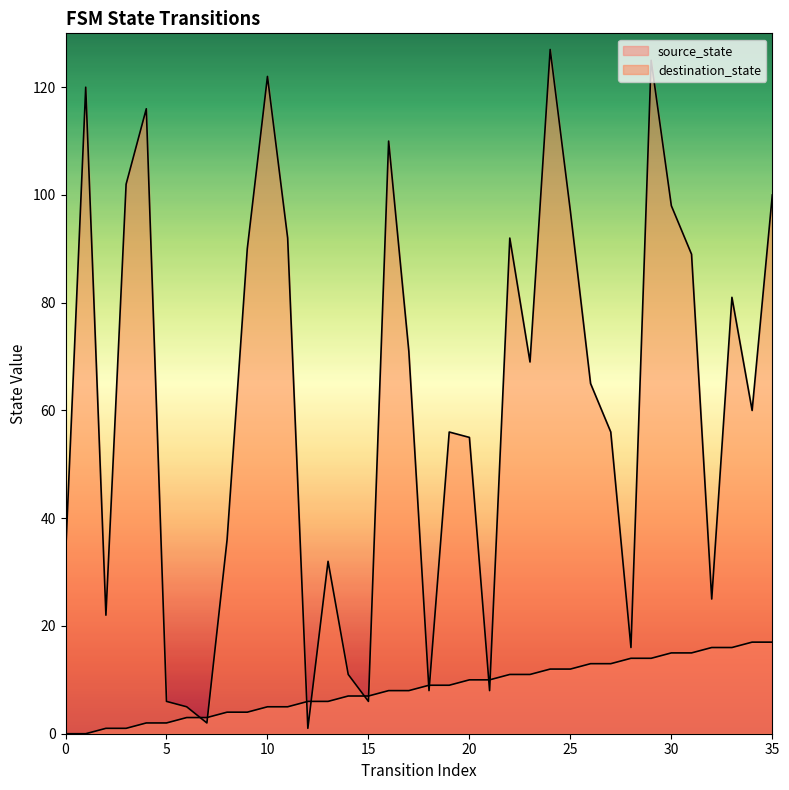

True or false: source_state has more than 2 points higher than both neighbors.

False